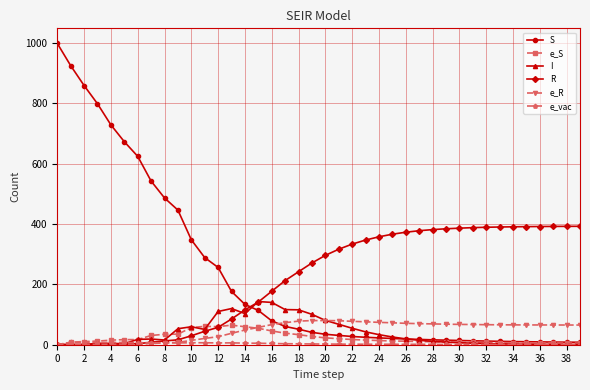

Which series has the widest spread of values?

S